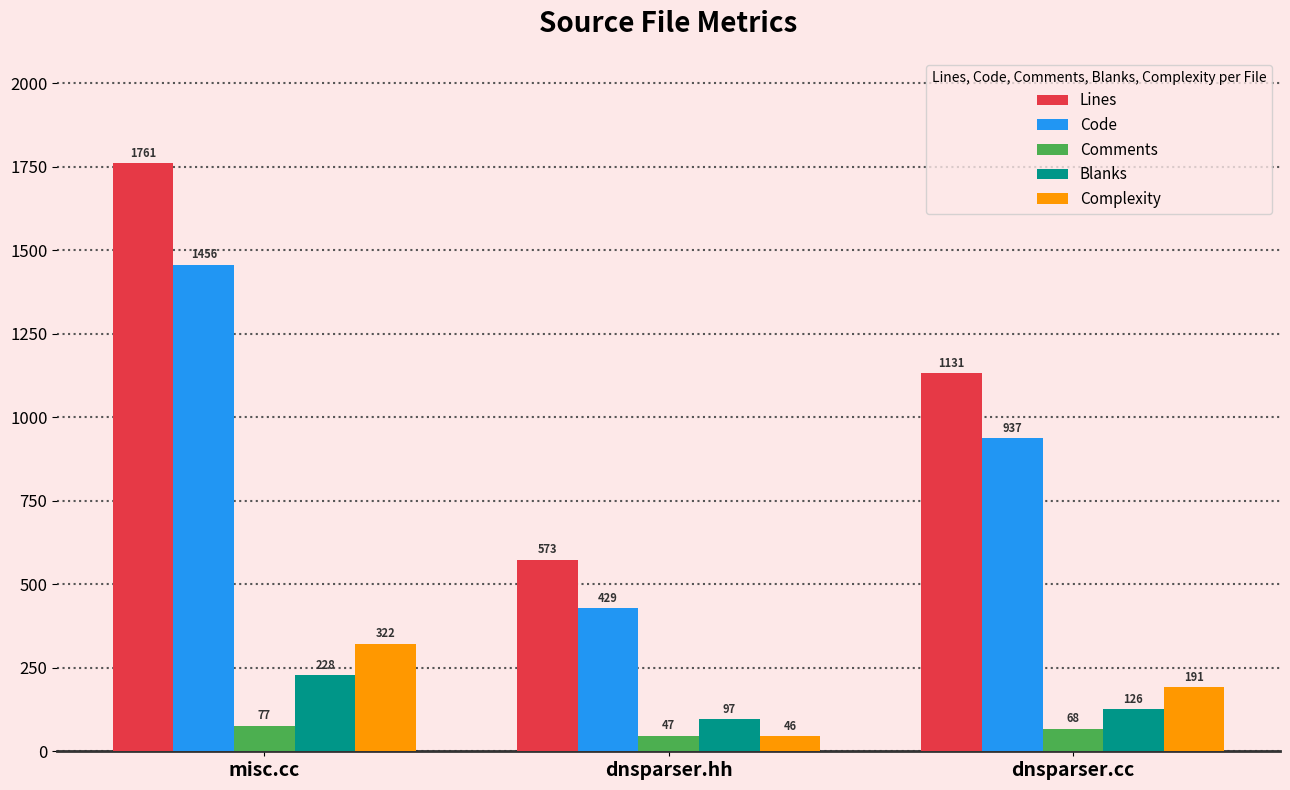

Which series has the largest total across all categories?

Lines